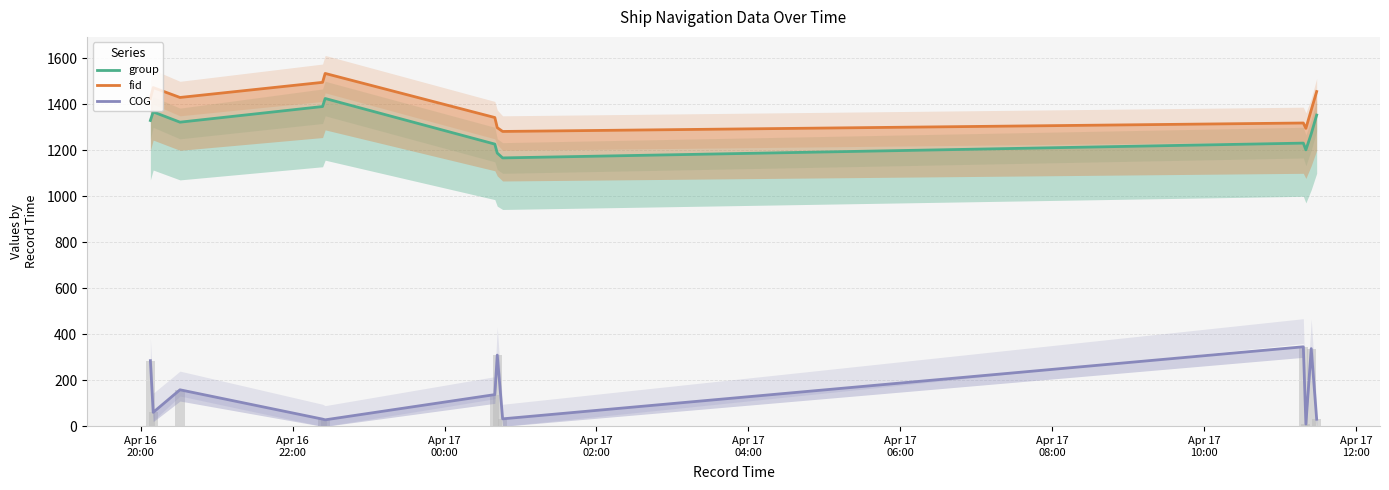

Rank the series by their maximum value, from lowest to highest.

COG, group, fid